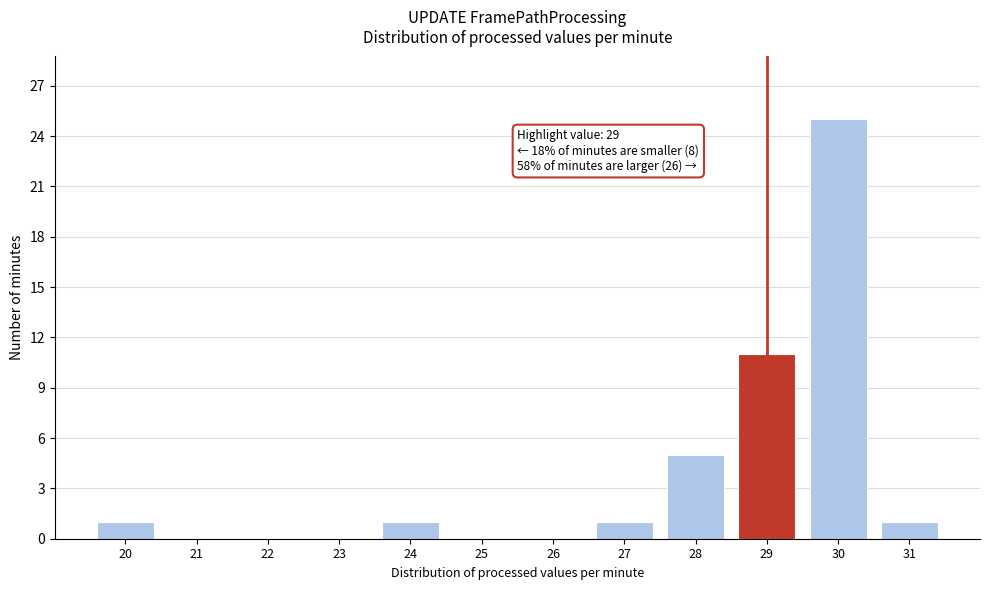

Over which range of the x-axis is the bar tallest?

29.5 to 30.5